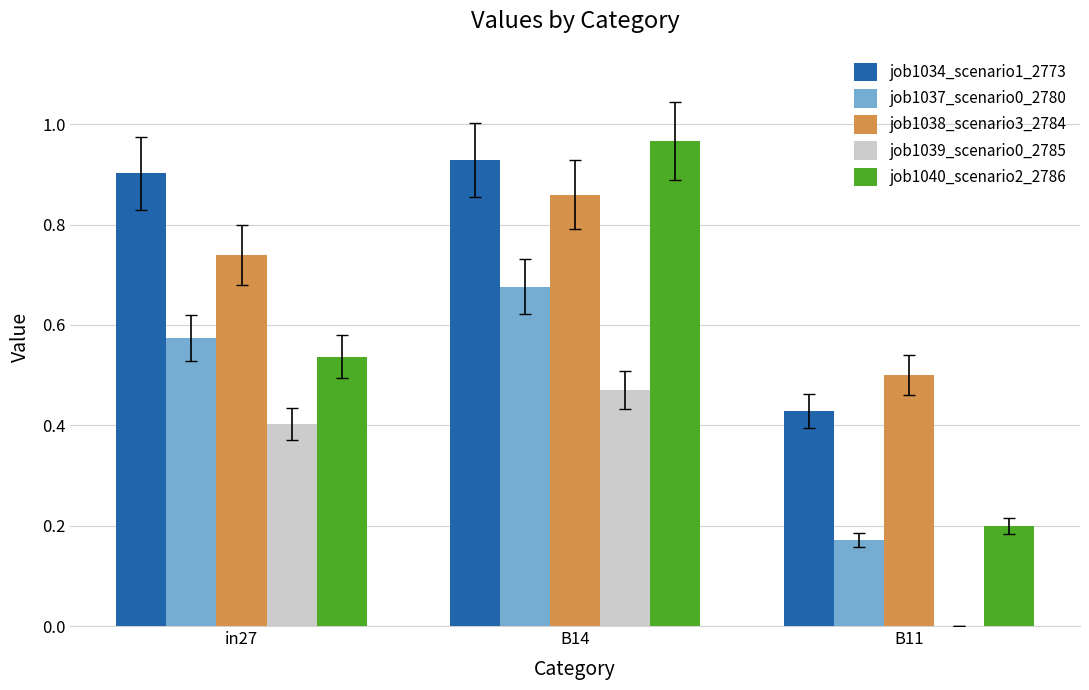

At which category is the sum across all series the highest?

B14